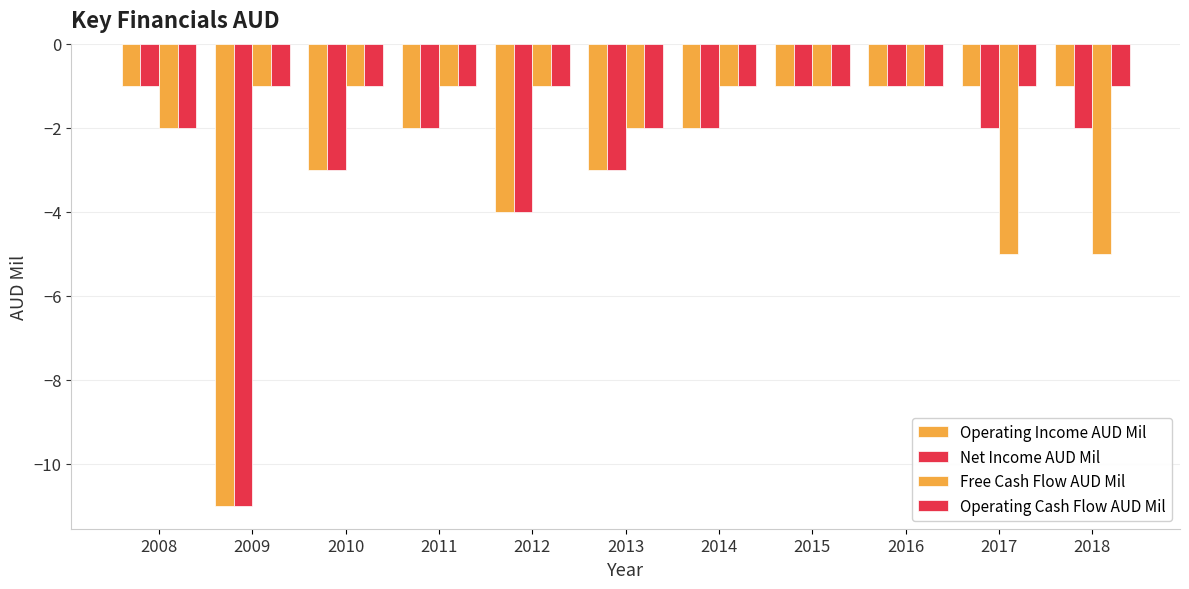

Which category has the lowest value in the Operating Cash Flow AUD Mil series?

2008